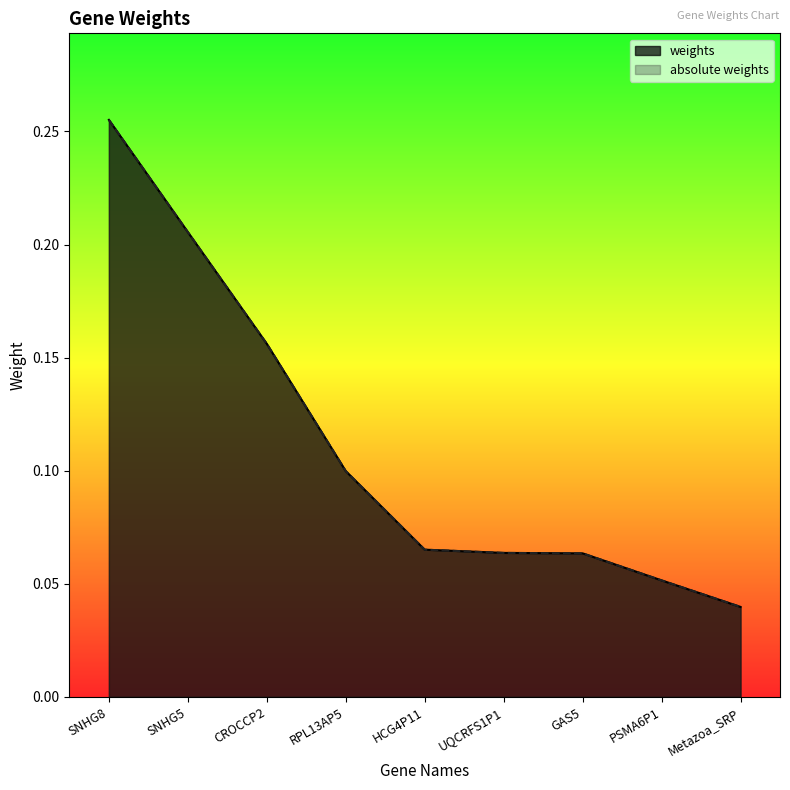

Does the chart have visible grid lines?

No